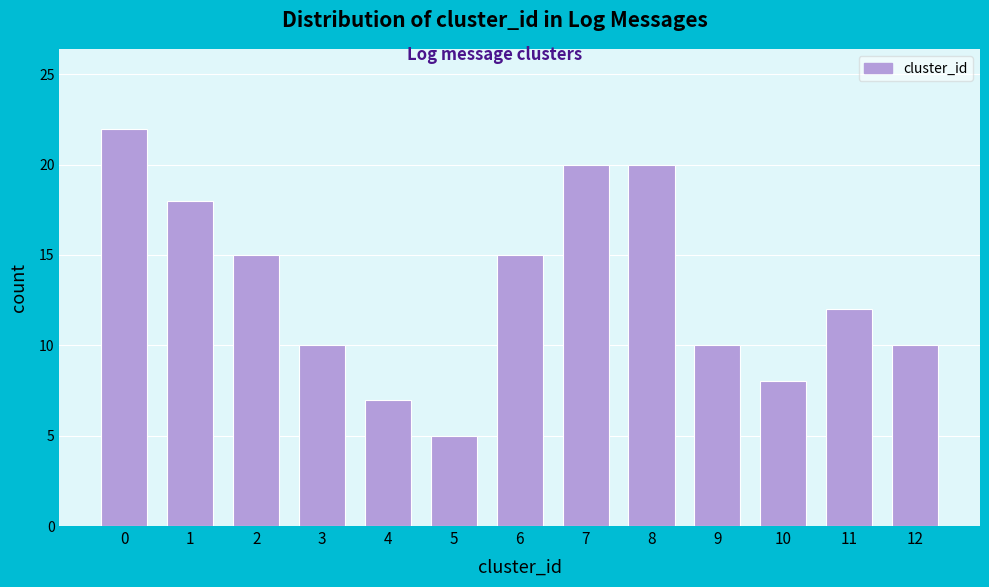

Reading left to right, transcribe all the data shown in this chart.

0=22	1=18	2=15	3=10	4=7	5=5	6=15	7=20	8=20	9=10	10=8	11=12	12=10